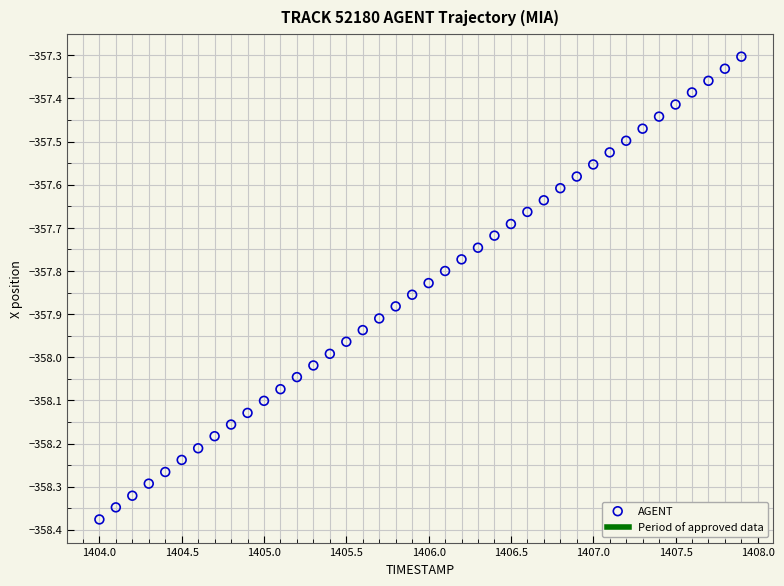

What is the range of Y values (max minus min)?

1.1